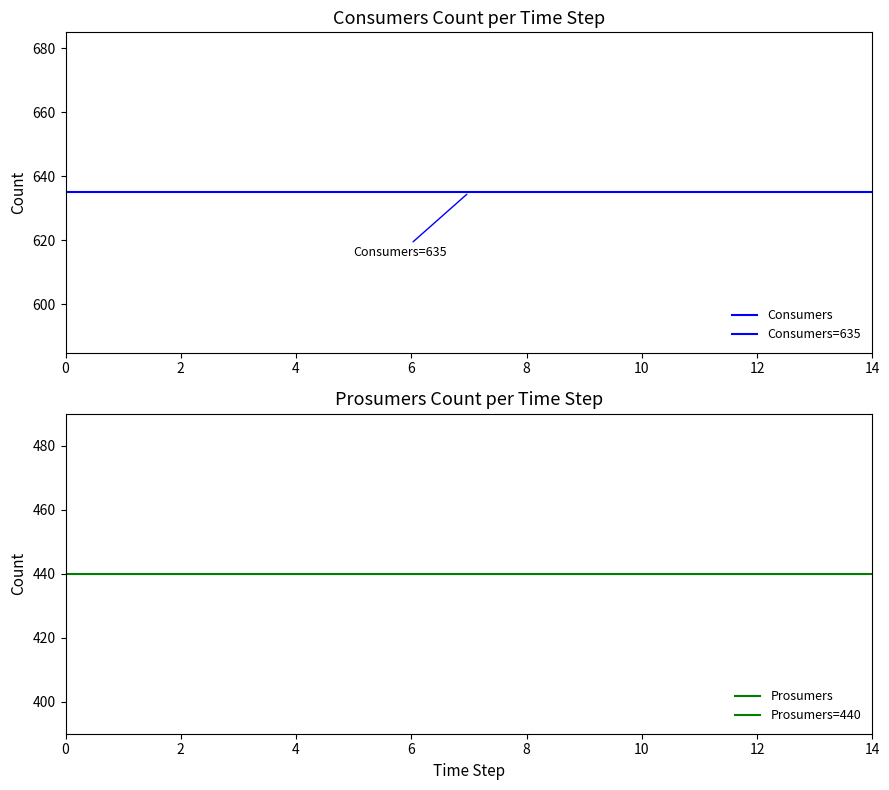

True or false: Prosumers and Consumers cross at least once.

False